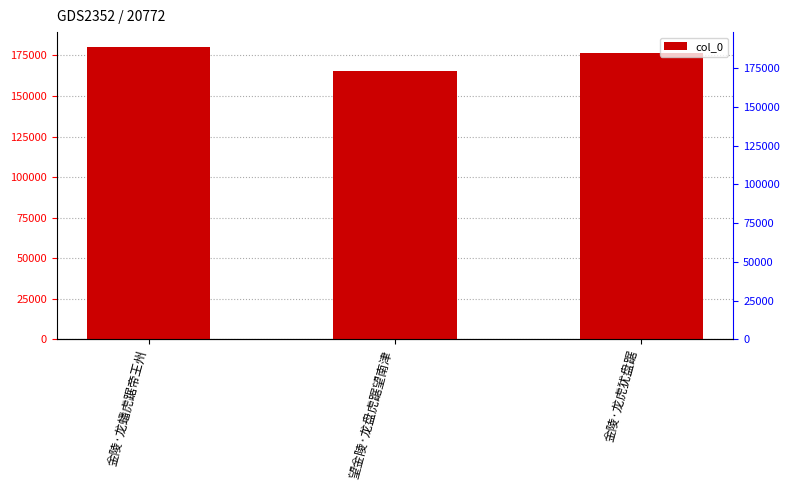

The value at 望金陵·龙盘虎踞望南津 is 165502. True or false?

True